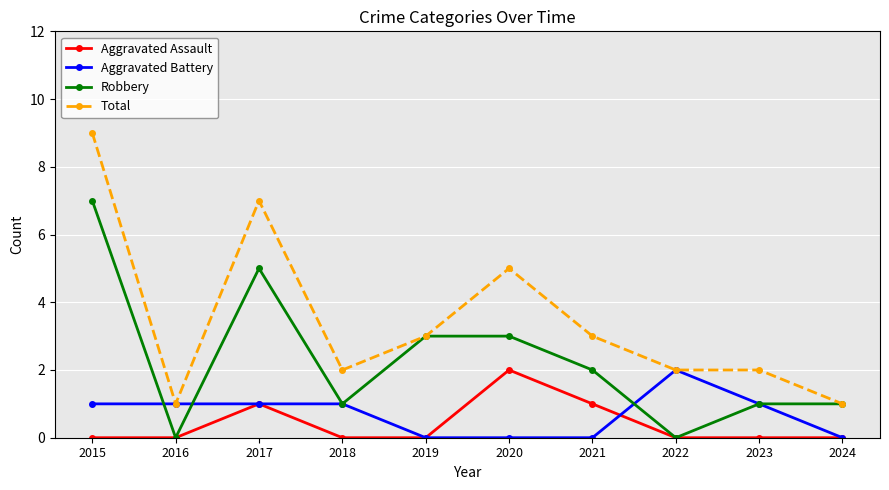

The value of Total at 2022 is 2. True or false?

True